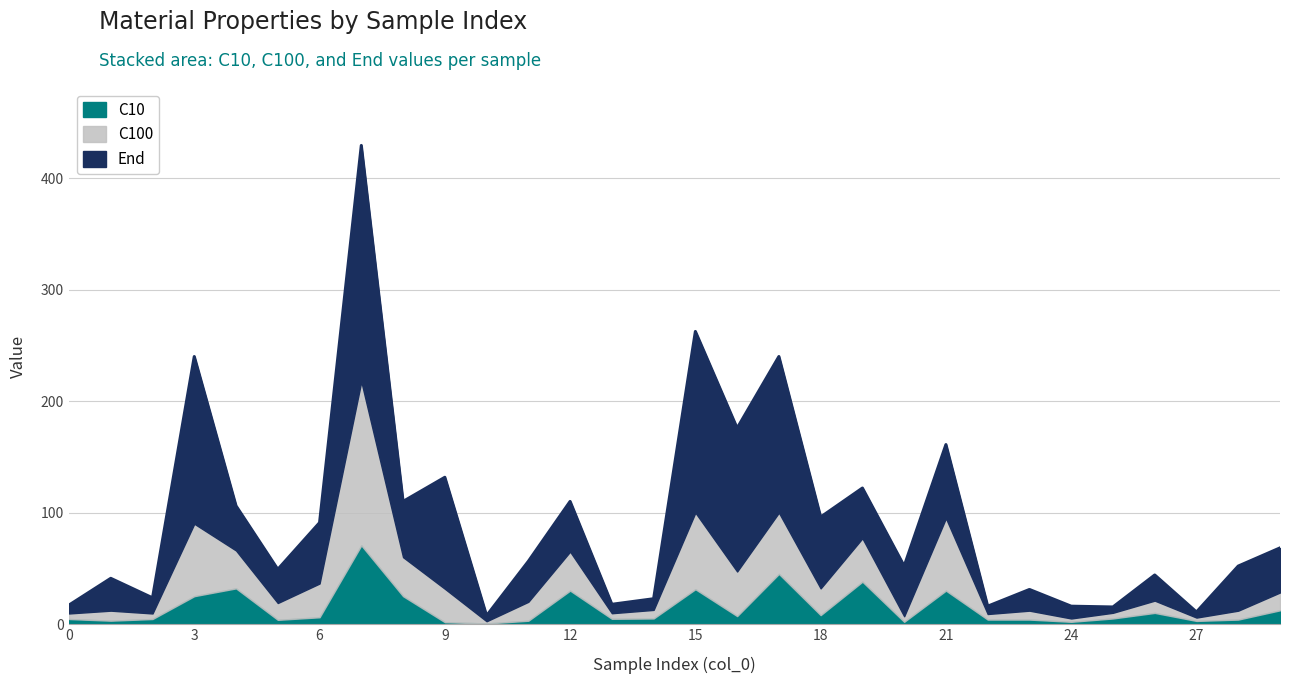

What is the spread (max minus min) of values at 12?

15.0